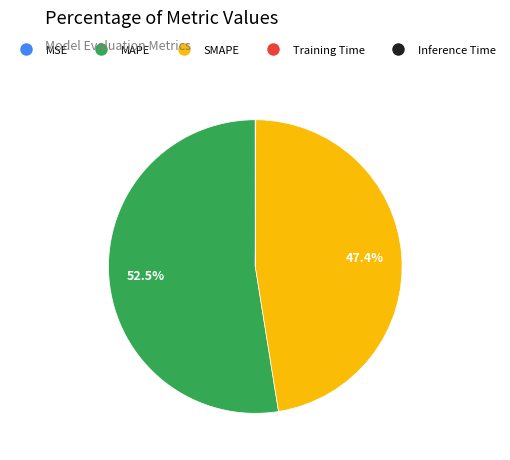

What is the largest slice in the pie chart?

MAPE